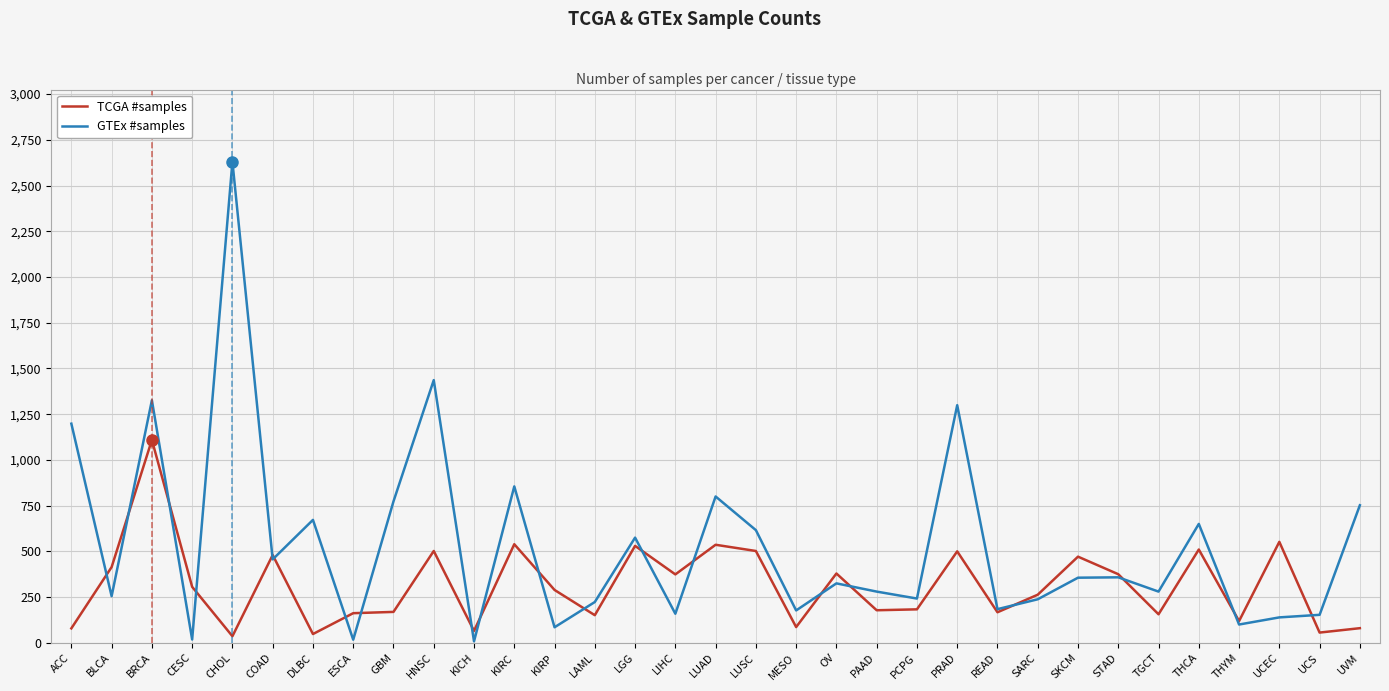

At which category is the sum across all series the highest?

CHOL